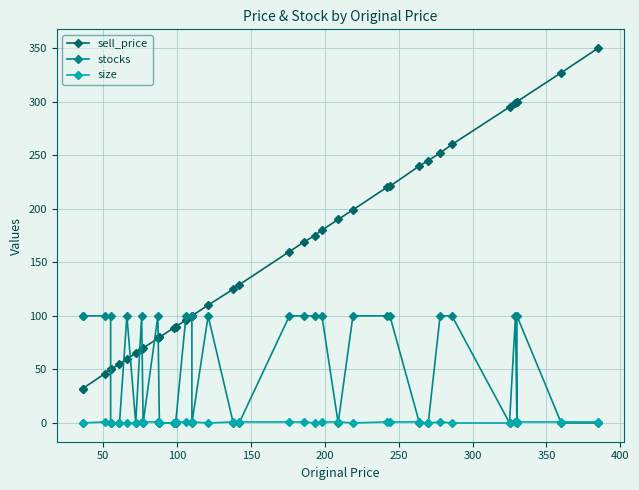

At which label does size reach its peak?

100